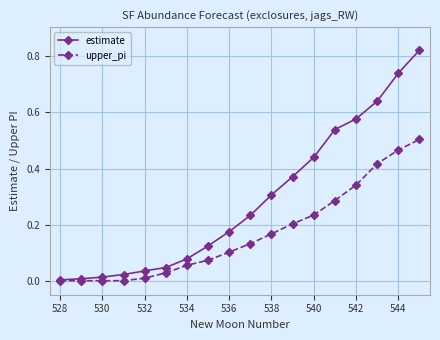

Which series has the largest total across all categories?

estimate